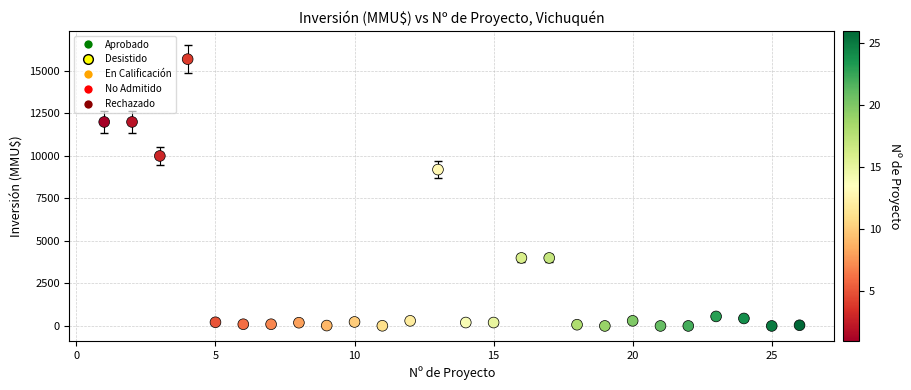

What is the range of X values (max minus min)?

25